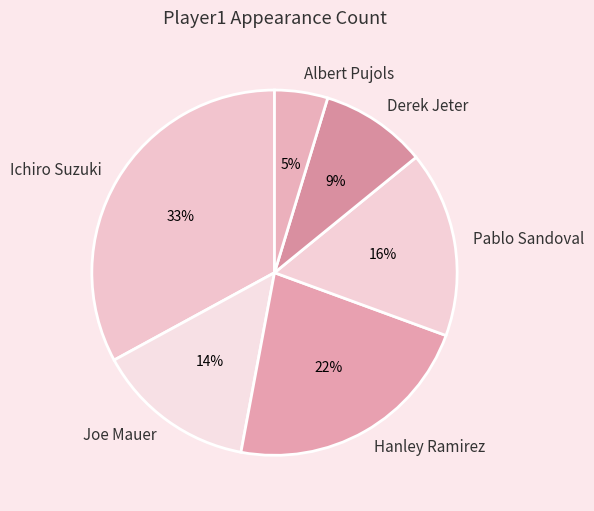

To the nearest percent, what portion does Joe Mauer represent?

14%